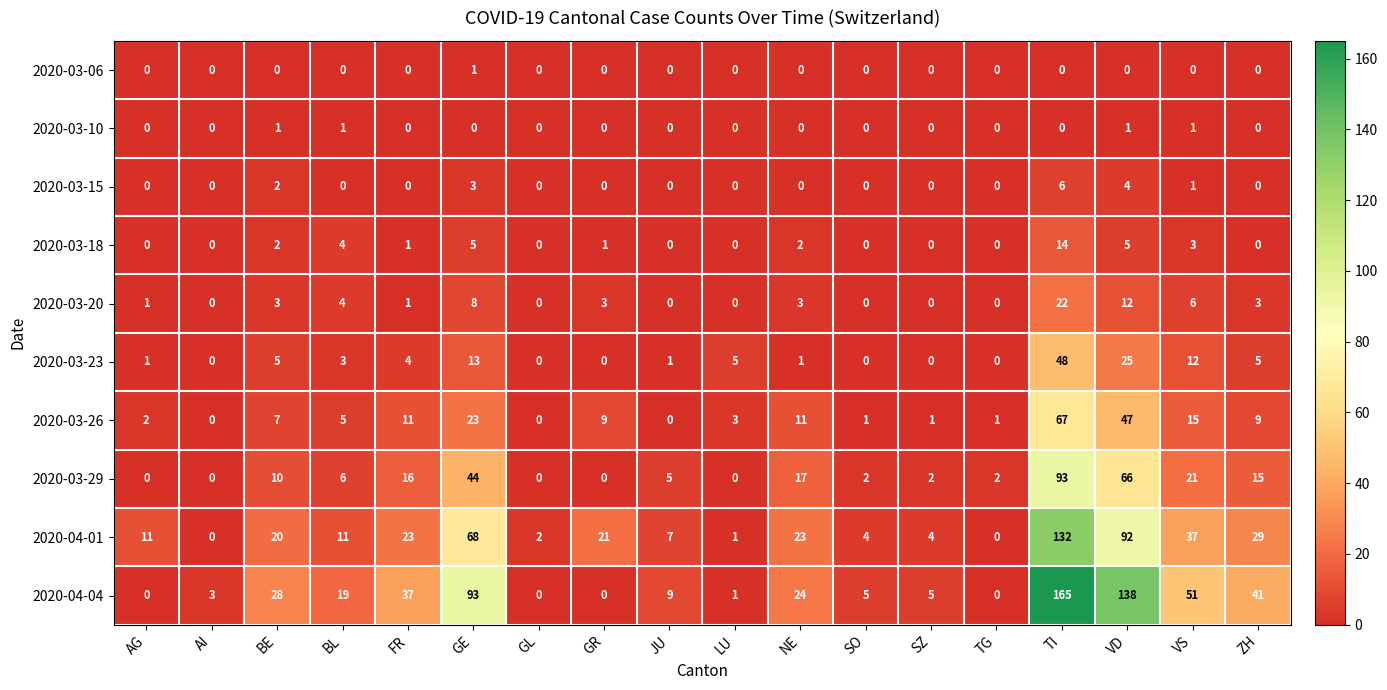

What is the difference between the 2020-03-20 values at VD and SO?

12